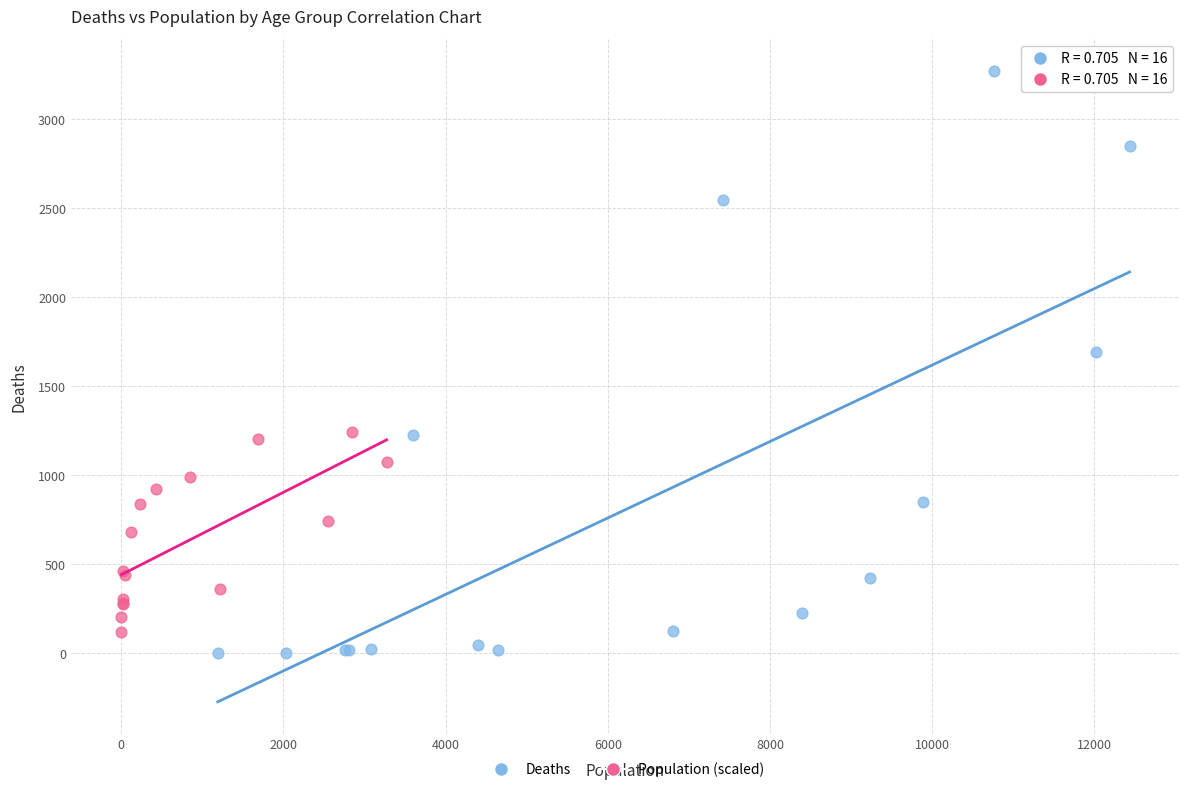

Which series contains the highest Y value?

Deaths